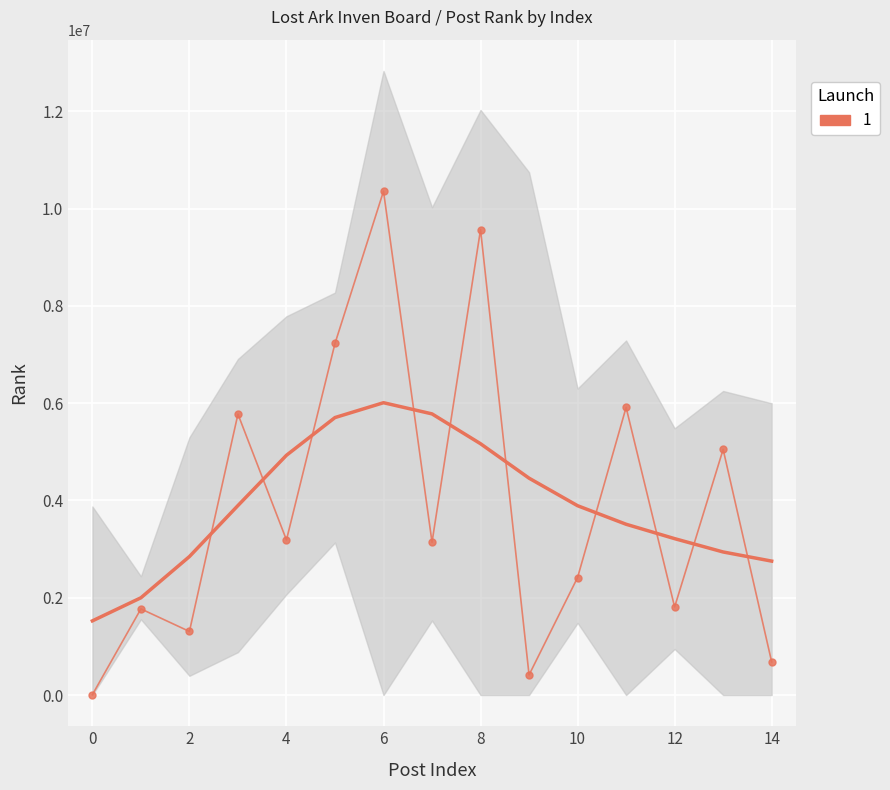

How many lines are shown in the chart?

1